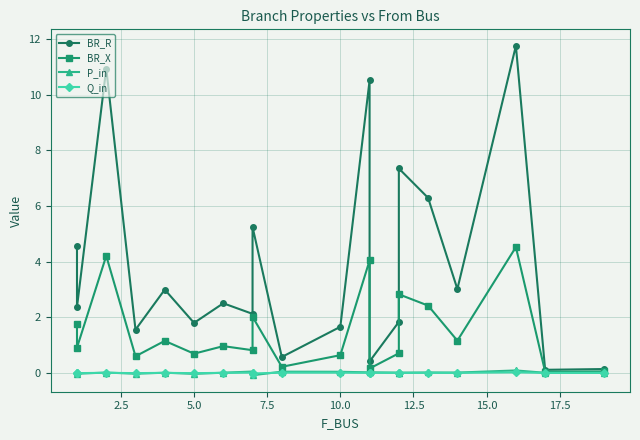

Is this an area chart (filled region under the line)?

No